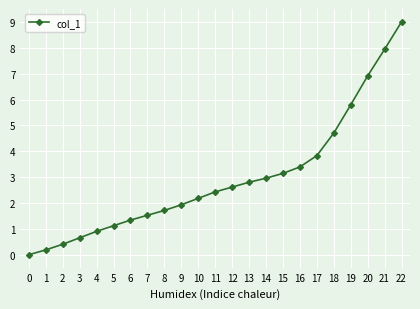

Is it true that the value at 22 is 9.0?

True